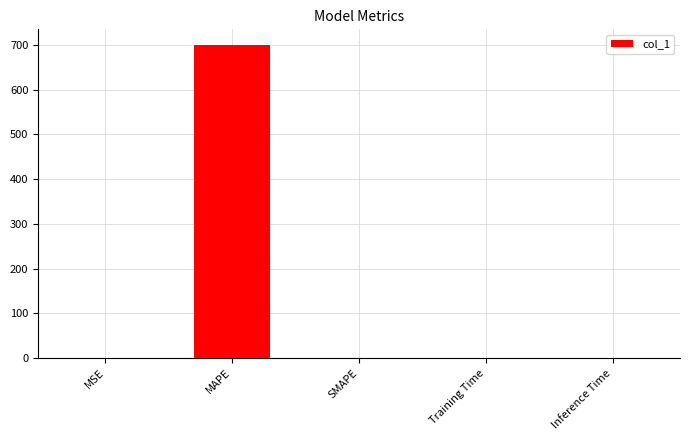

What is the greatest value displayed?

699.5